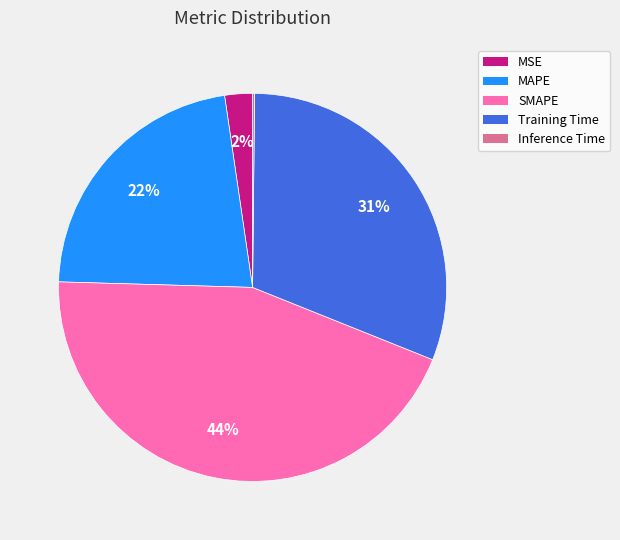

What is the largest slice in the pie chart?

SMAPE